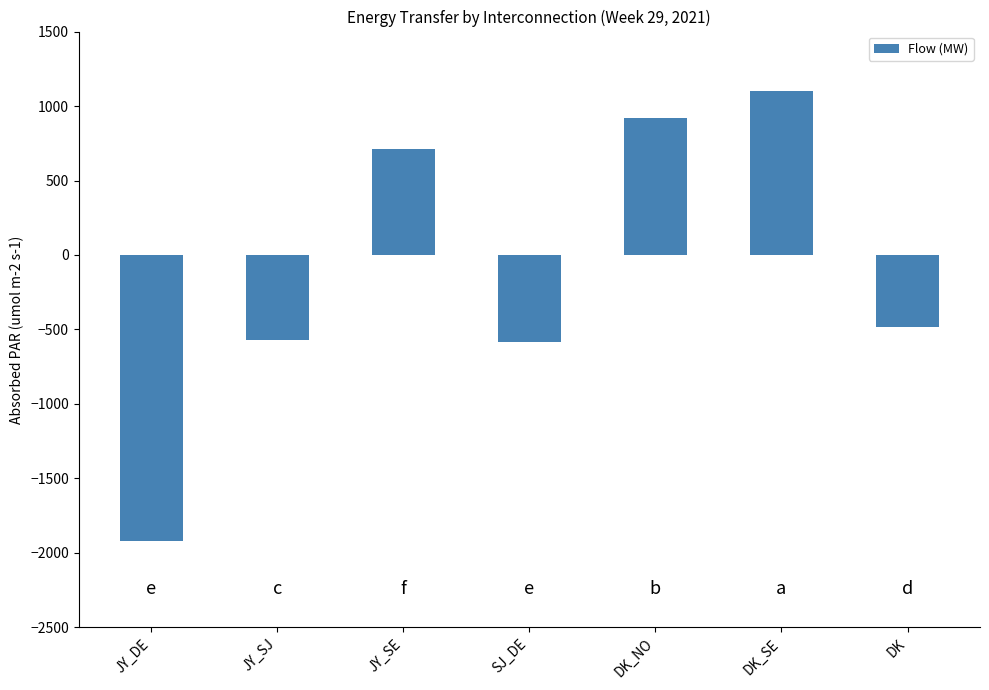

Which category has the lowest value across all series?

JY_DE